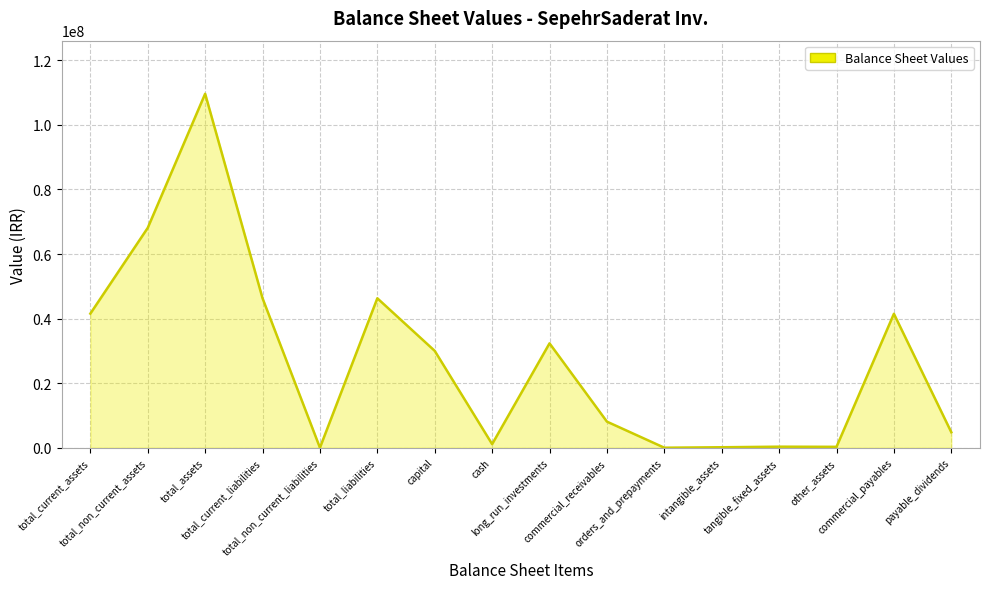

What is the greatest value displayed?

109639202